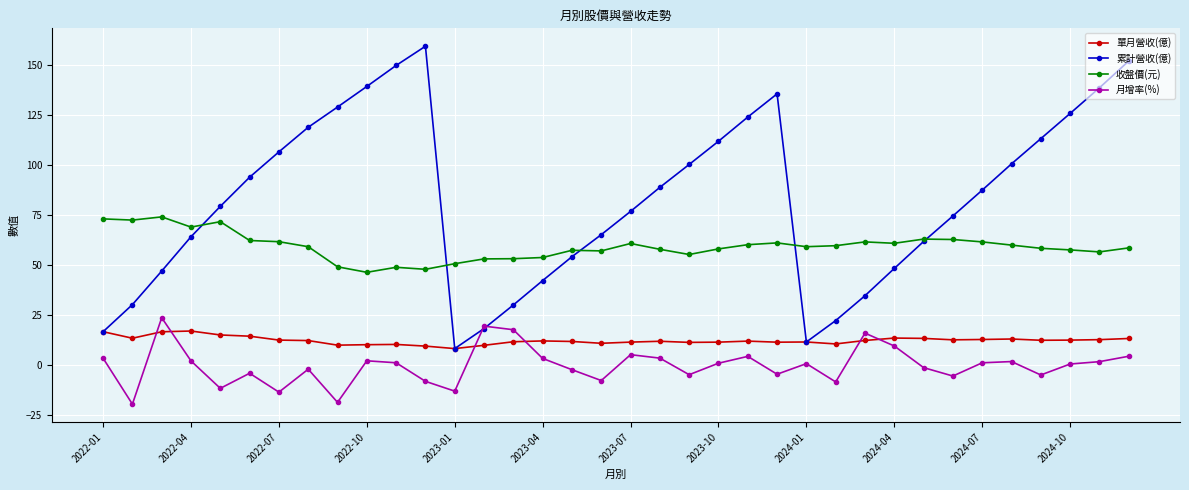

Rank the series by their average value, from lowest to highest.

月增率(%), 單月營收(億), 收盤價(元), 累計營收(億)